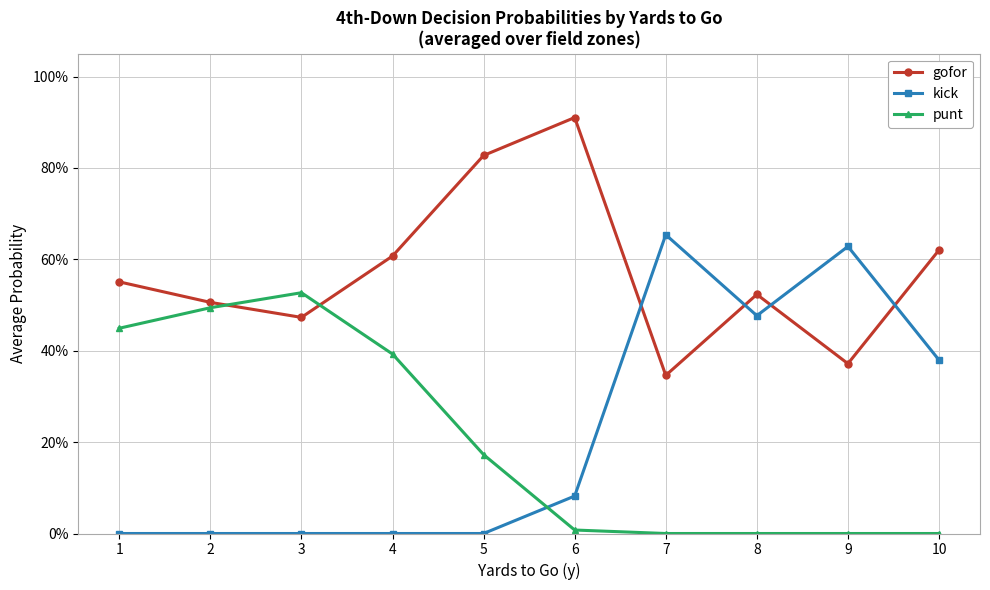

Where is the first local maximum for gofor?

6